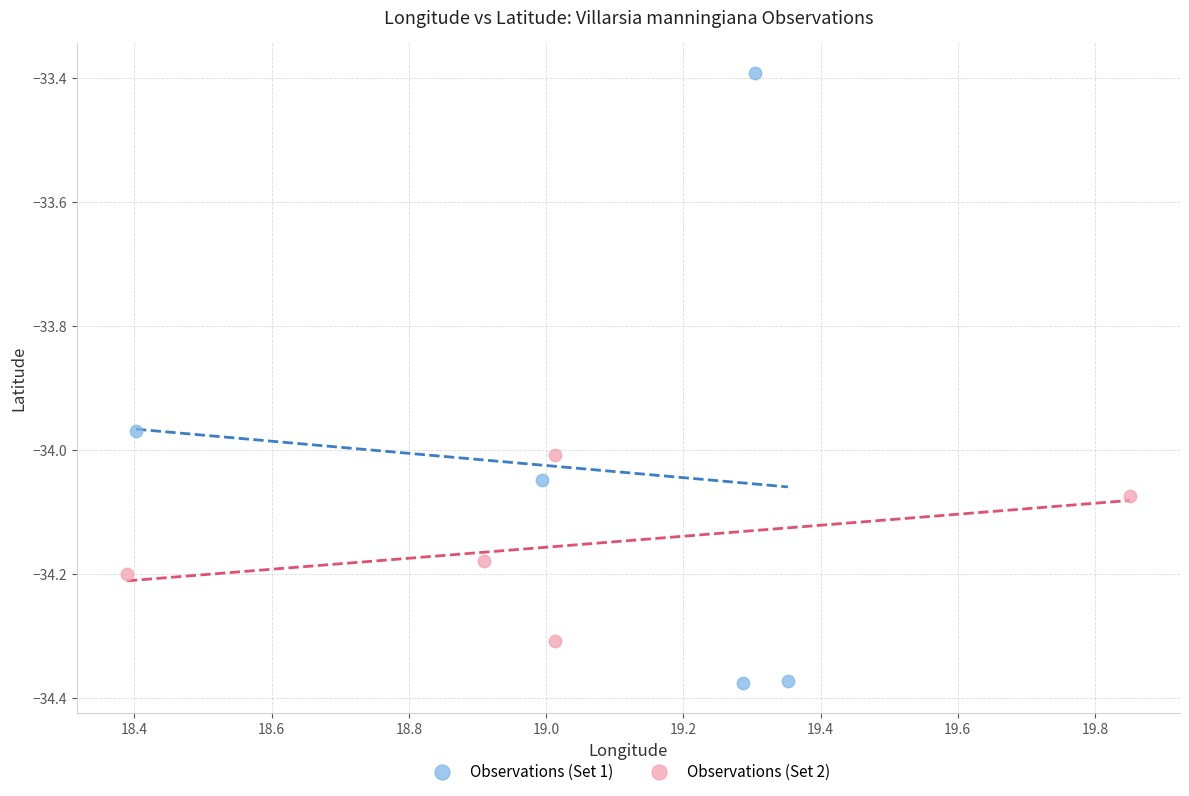

What are all the series names shown in the legend?

Observations (Set 1), Observations (Set 2)